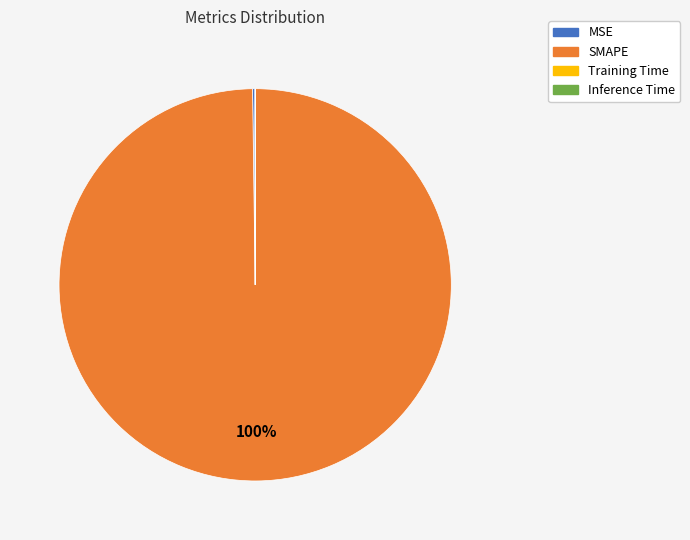

Is there any slice that represents more than half of the pie?

Yes